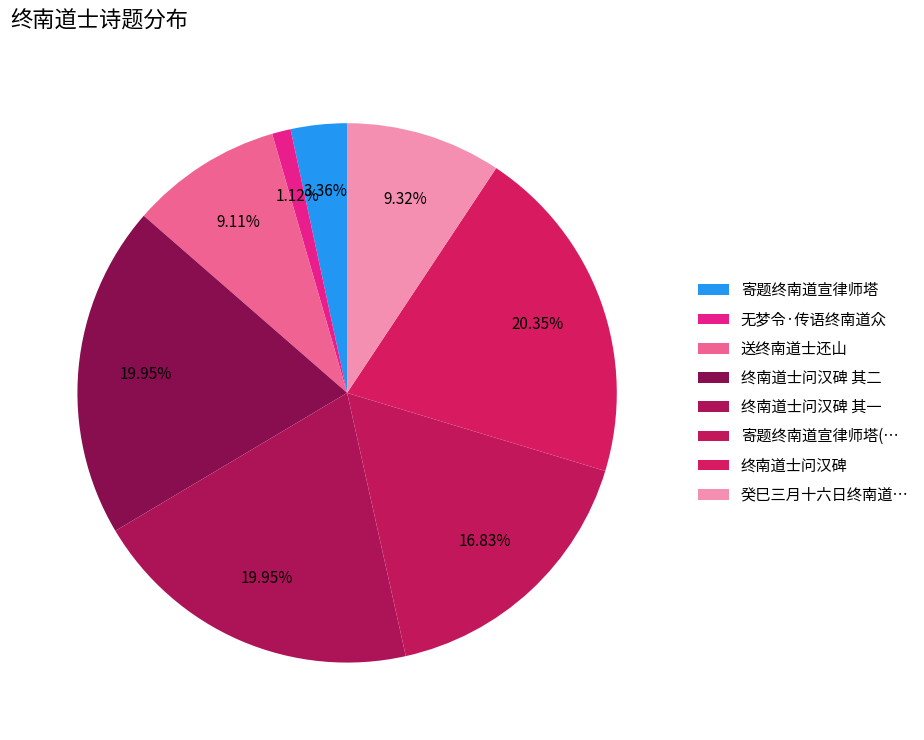

What is the total percentage of 送终南道士还山 and 寄题终南道宣律师塔?

12.5%